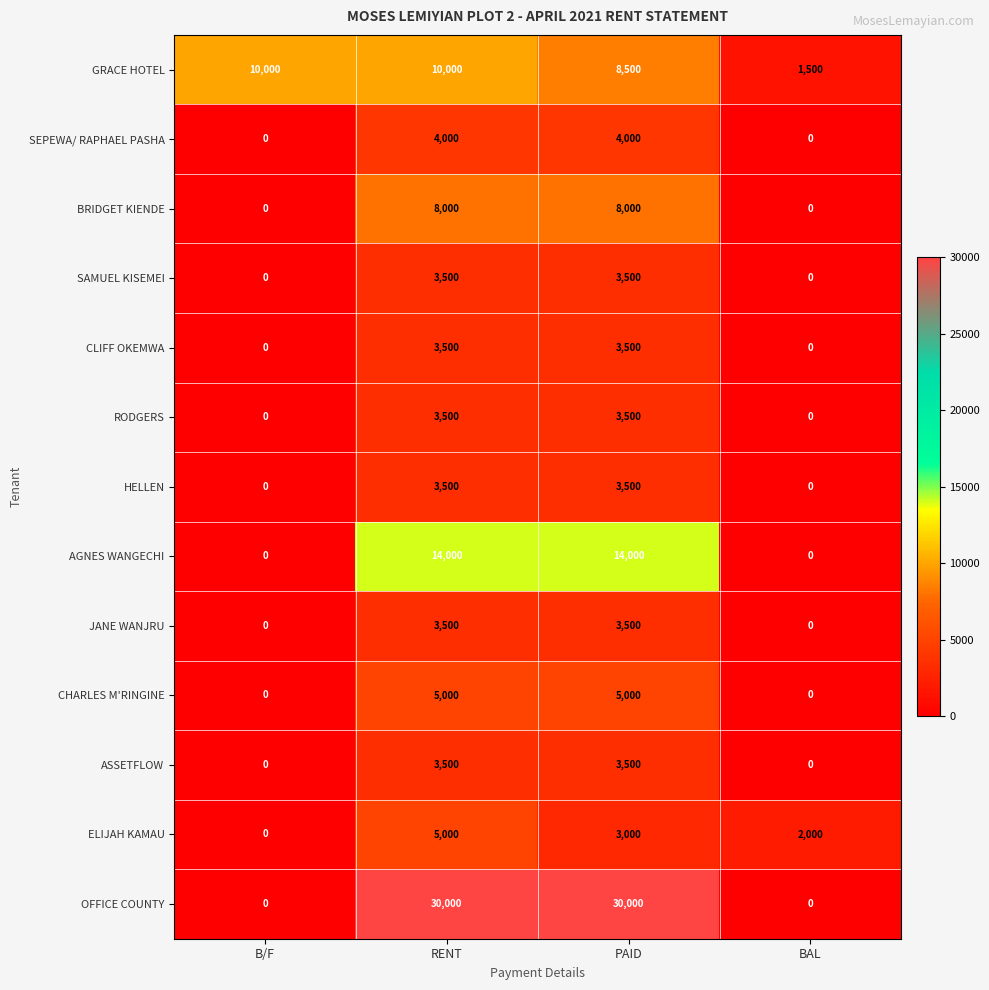

Which series has the largest total across all categories?

OFFICE COUNTY